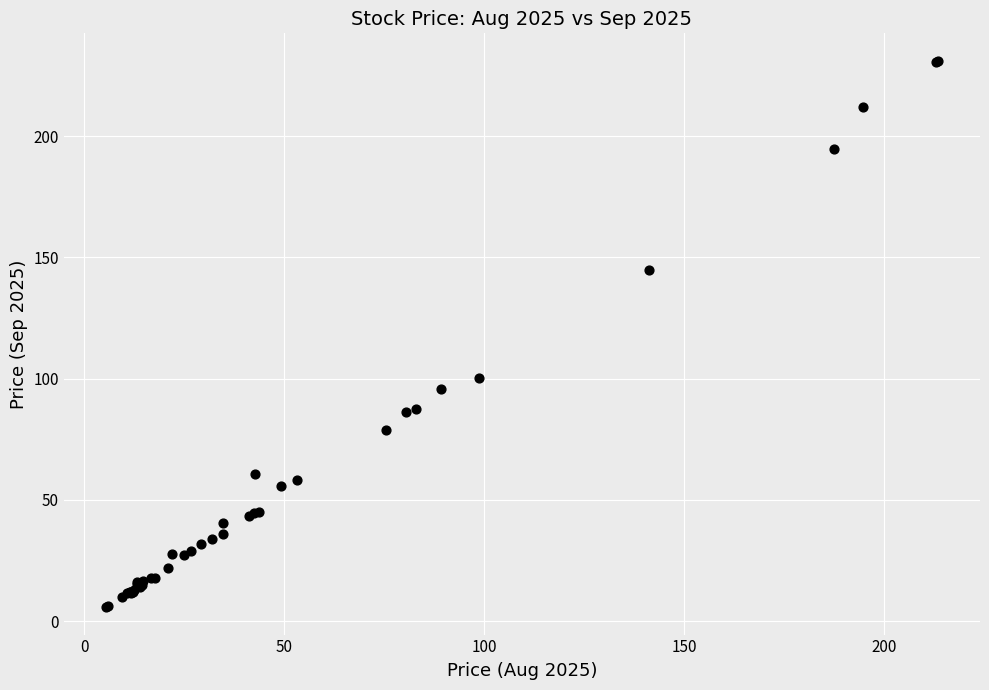

What Y value in the scatter plot is closest to 118?

100.0